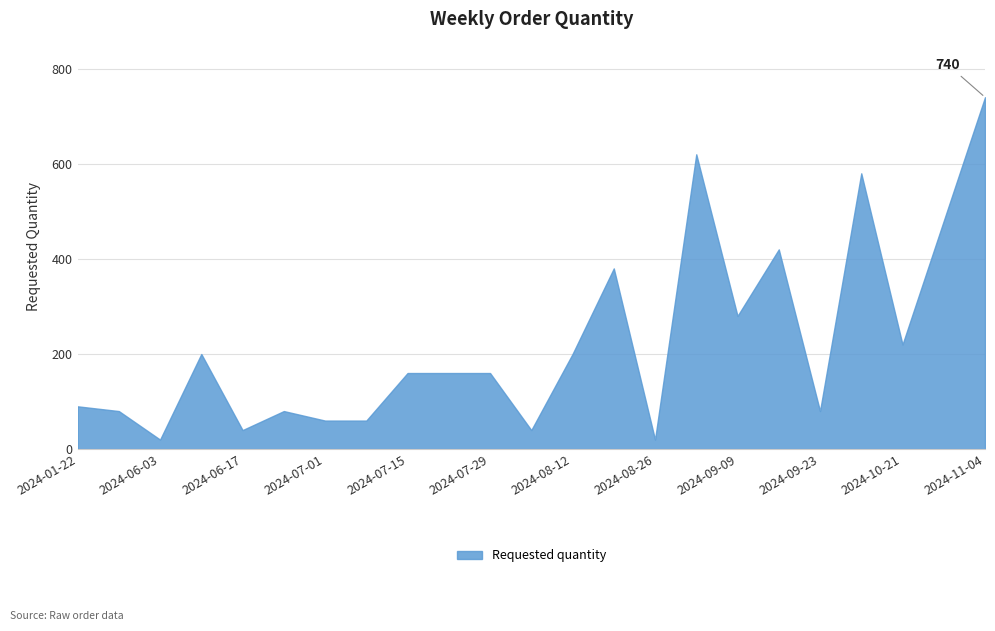

Reading left to right, extract all data points from this chart.

90	80	20	200	40	80	60	60	160	160	160	40	200	380	20	620	280	420	80	580	220	480	740